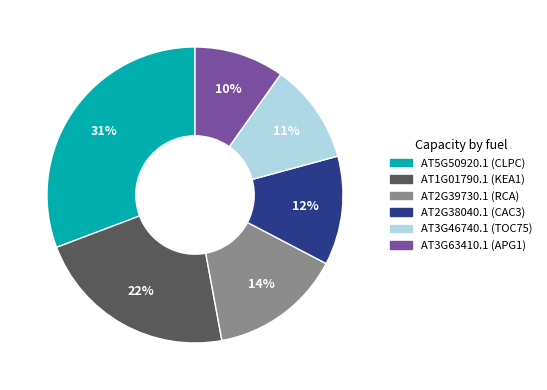

How many slices are in this pie chart?

6